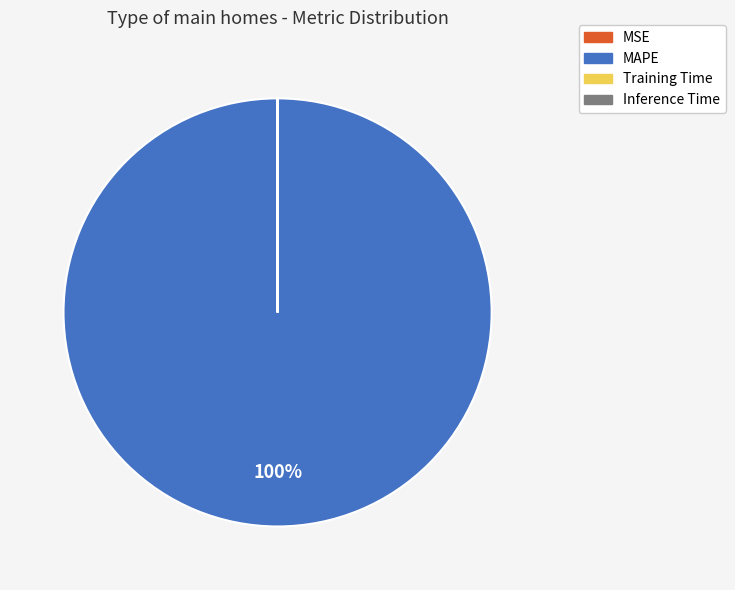

Which category accounts for the majority?

MAPE